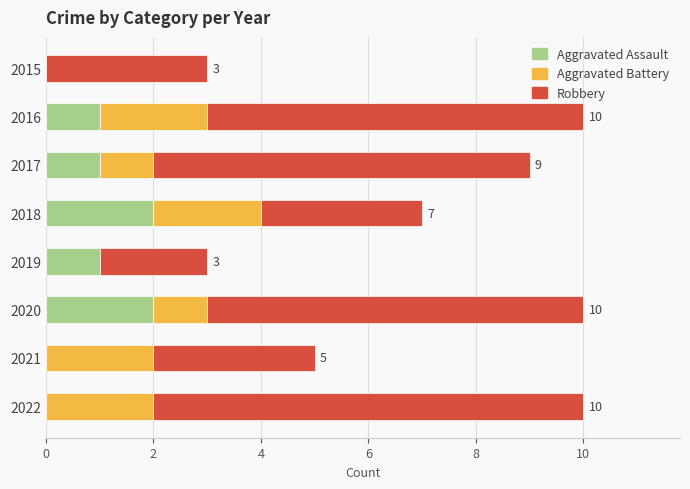

What is the sum of all Aggravated Assault values?

7